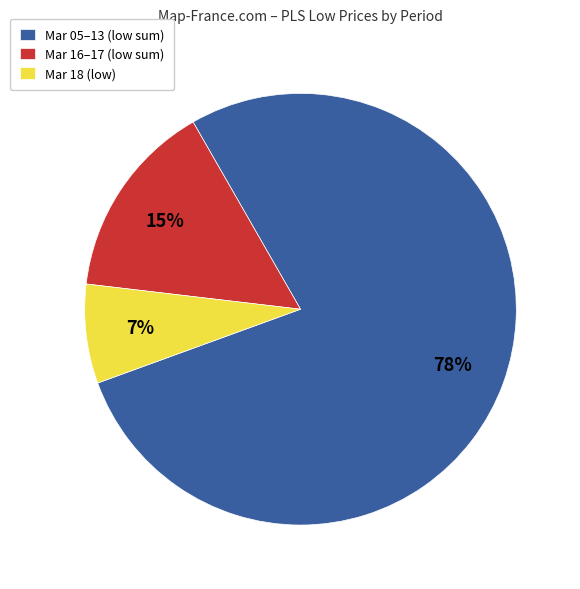

To the nearest percent, what percentage of the pie is Mar 18 (low)?

7%